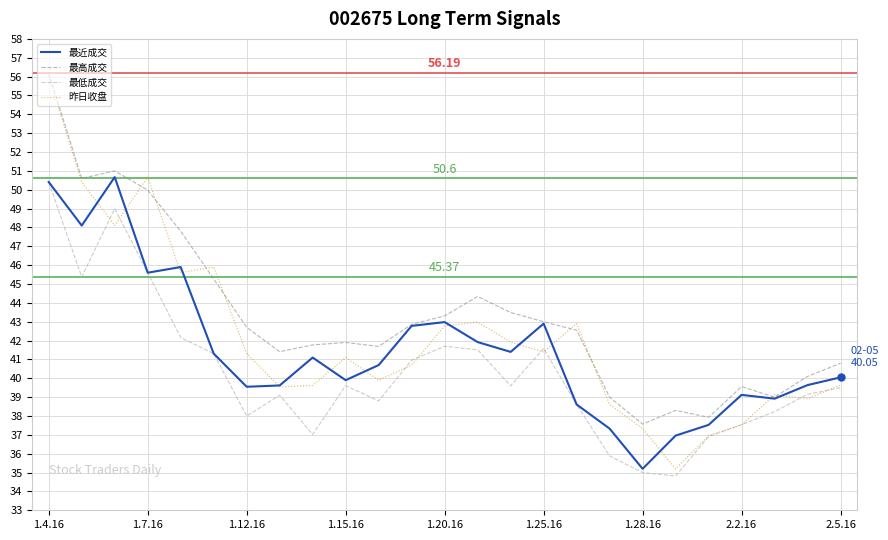

What are all the series names shown in the legend?

最近成交, 最高成交, 最低成交, 昨日收盘